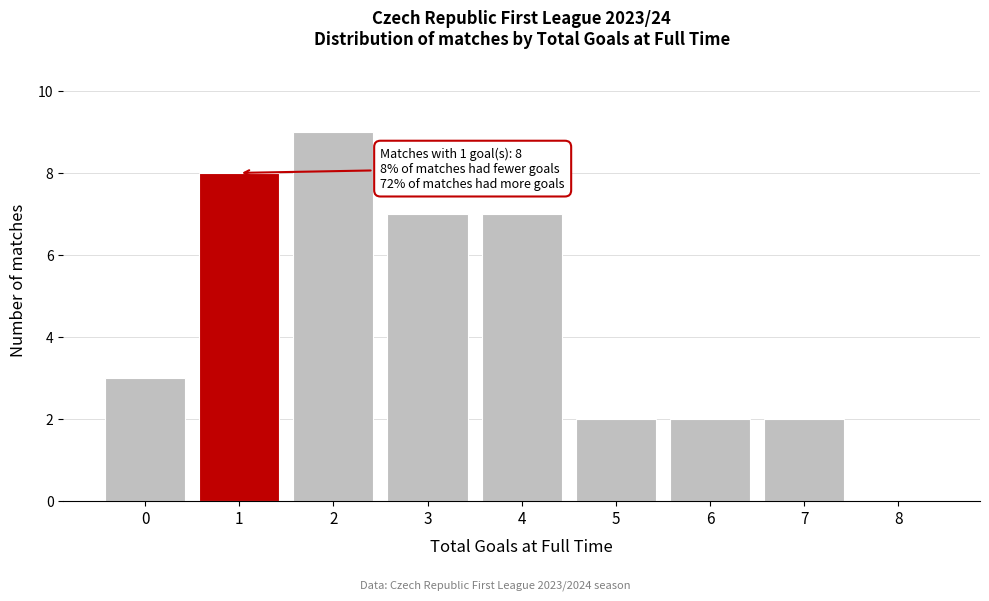

Reading left to right, transcribe all the data shown in this chart.

0=3	1=8	2=9	3=7	4=7	5=2	6=2	7=2	8=0